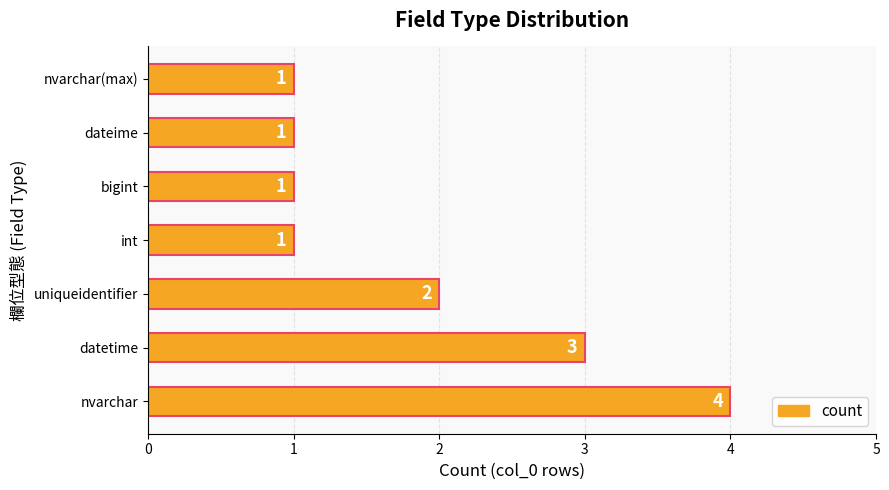

Reading bottom to top, extract all data points from this chart.

nvarchar=4	datetime=3	uniqueidentifier=2	int=1	bigint=1	dateime=1	nvarchar(max)=1